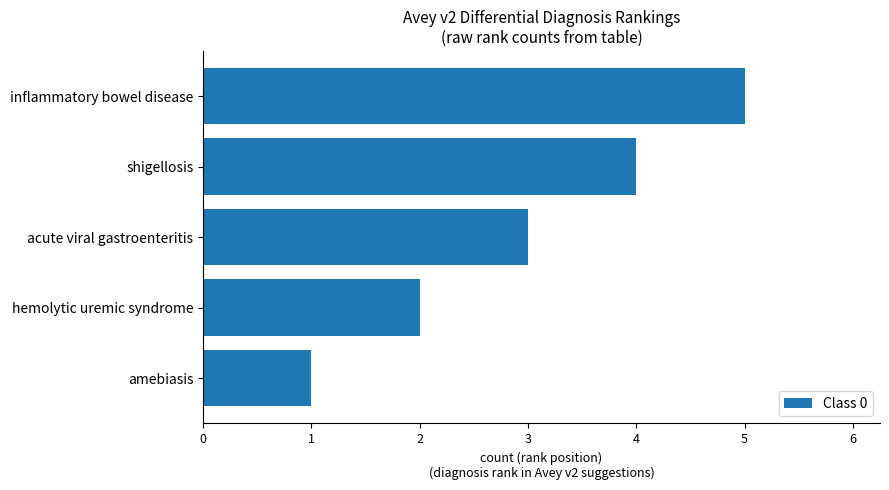

Are the bars grouped side by side (vs. stacked)?

No